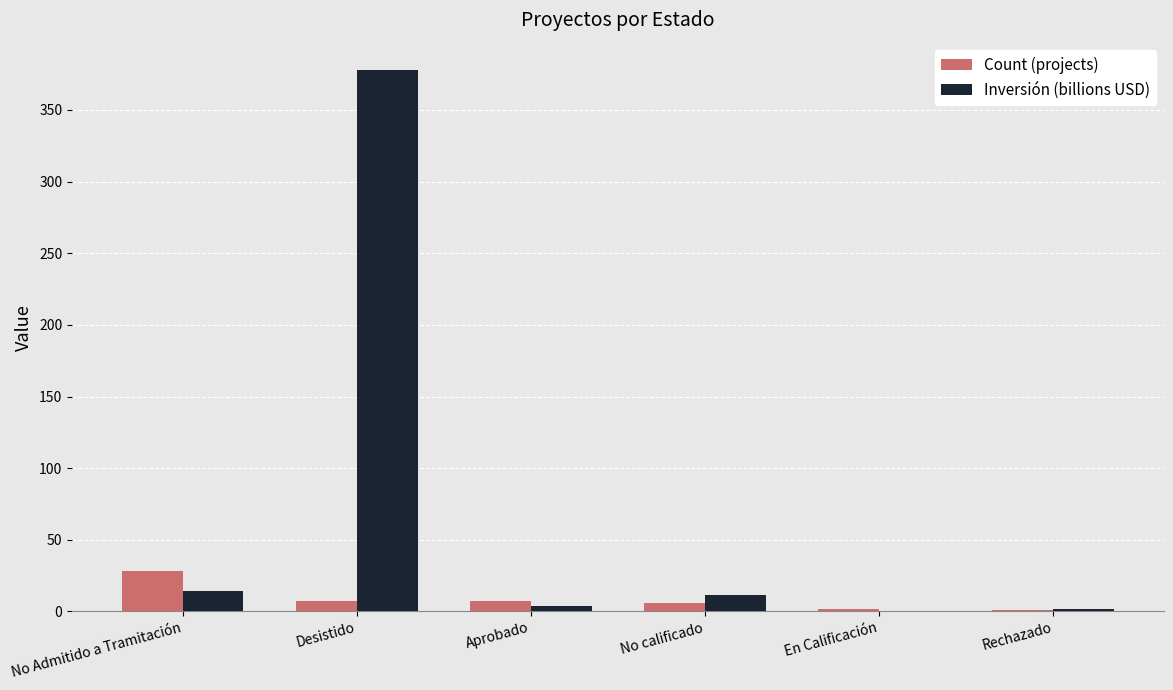

What is the total value across all series at Aprobado?

10.5